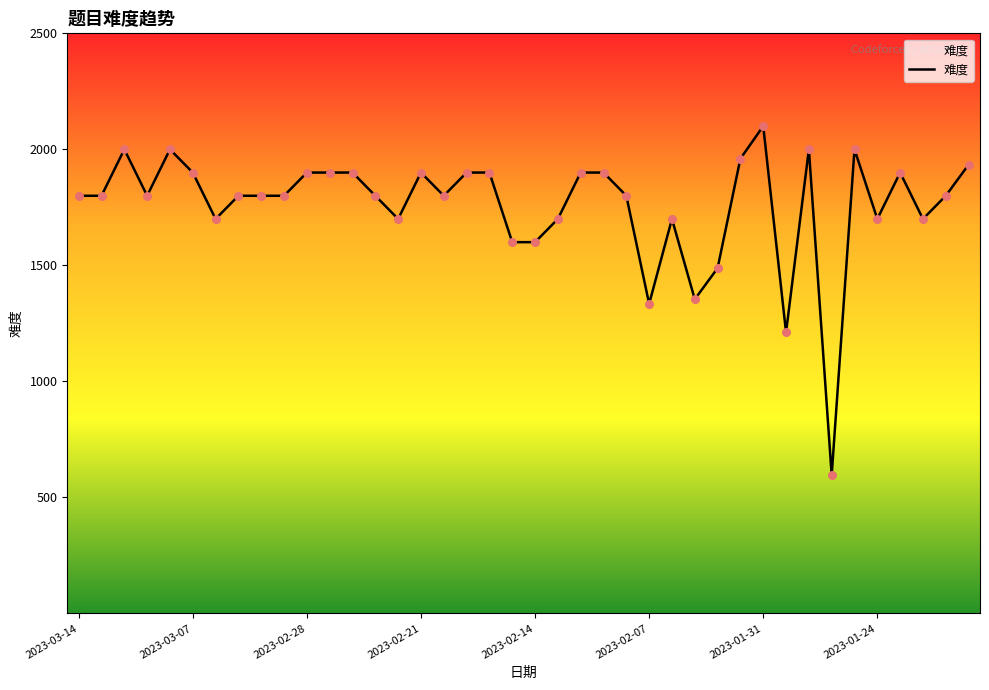

What is the difference between the maximum and minimum values?

1504